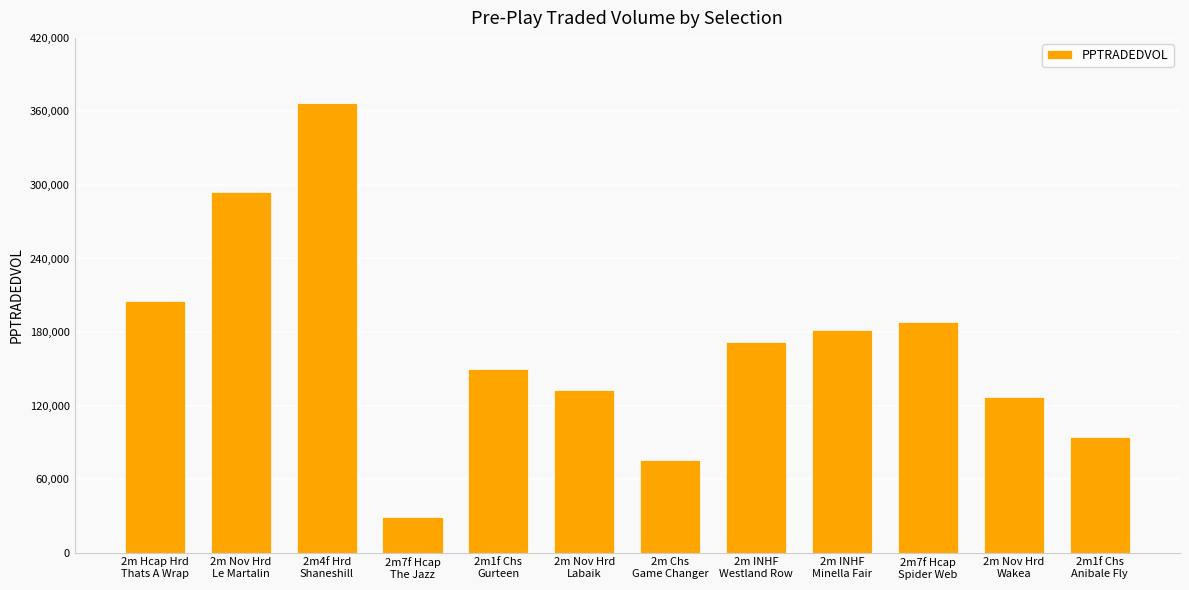

What is the label of the 12th bar from the left?

2m1f Chs
Anibale Fly